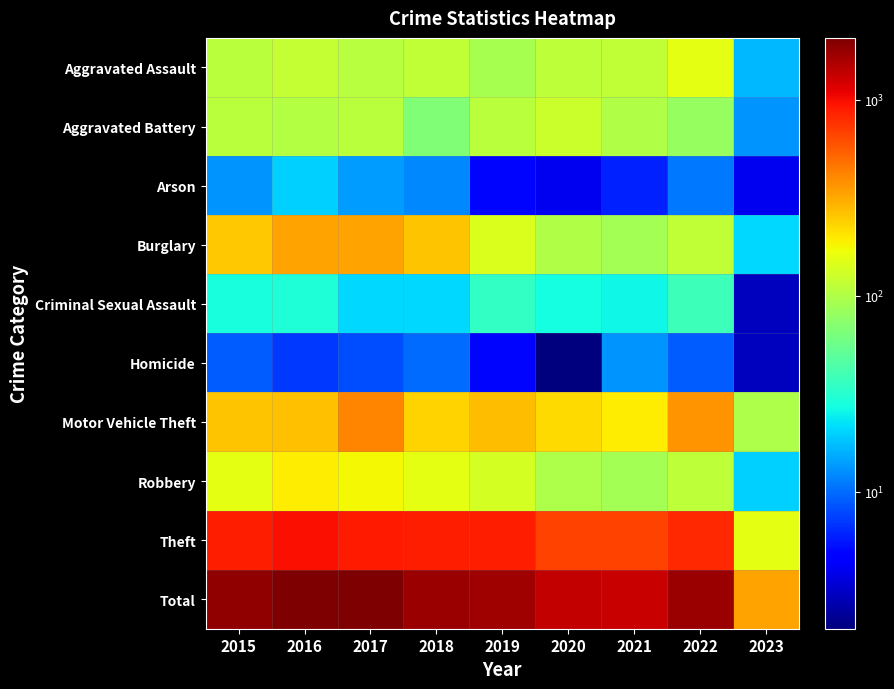

List the series in order of their peak value, lowest first.

Homicide, Arson, Criminal Sexual Assault, Aggravated Battery, Aggravated Assault, Robbery, Burglary, Motor Vehicle Theft, Theft, Total